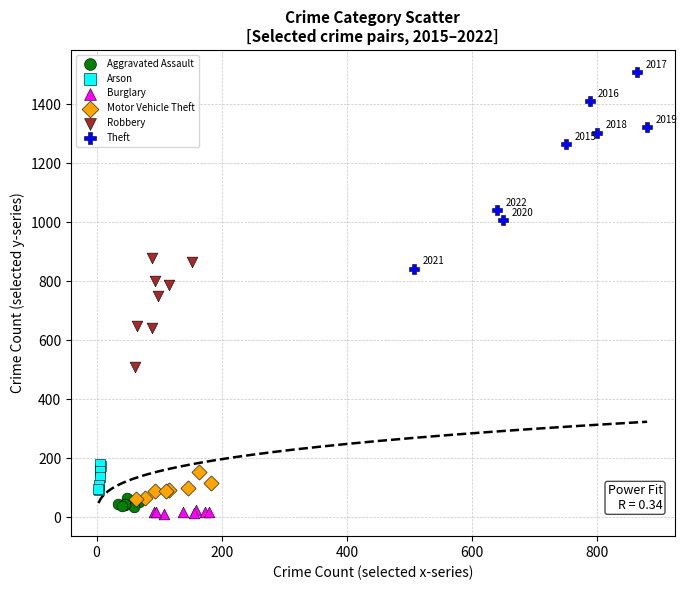

Which series contains the lowest Y value?

Burglary